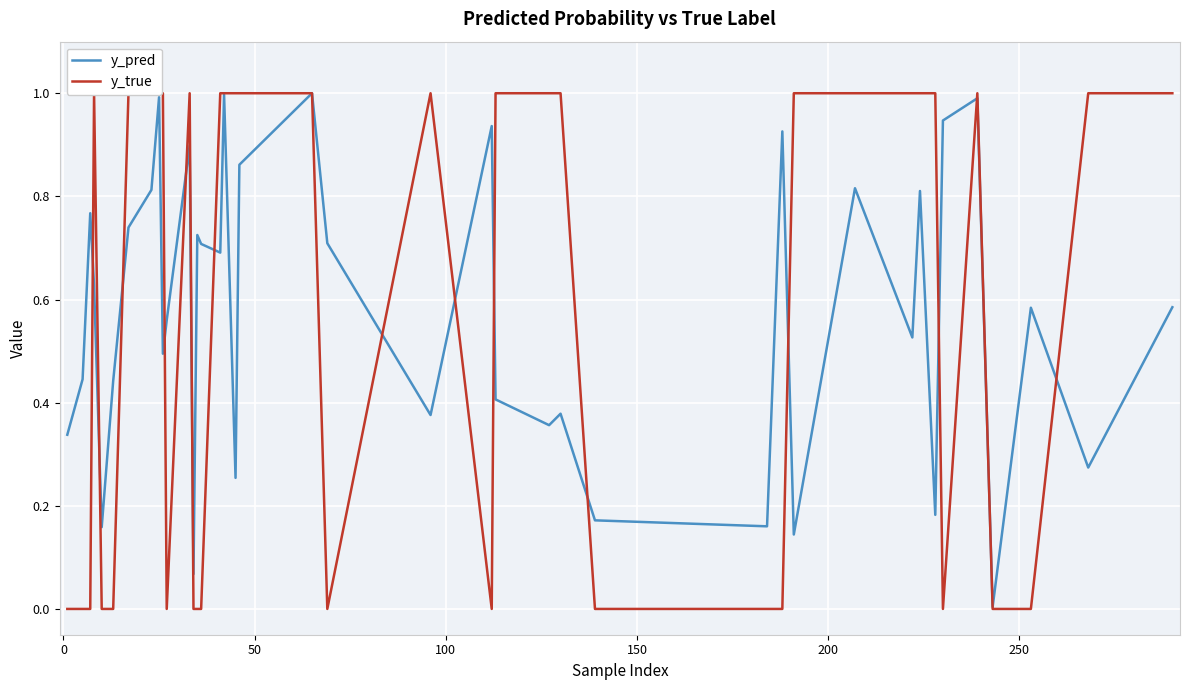

What is the maximum value for y_pred?

1.0